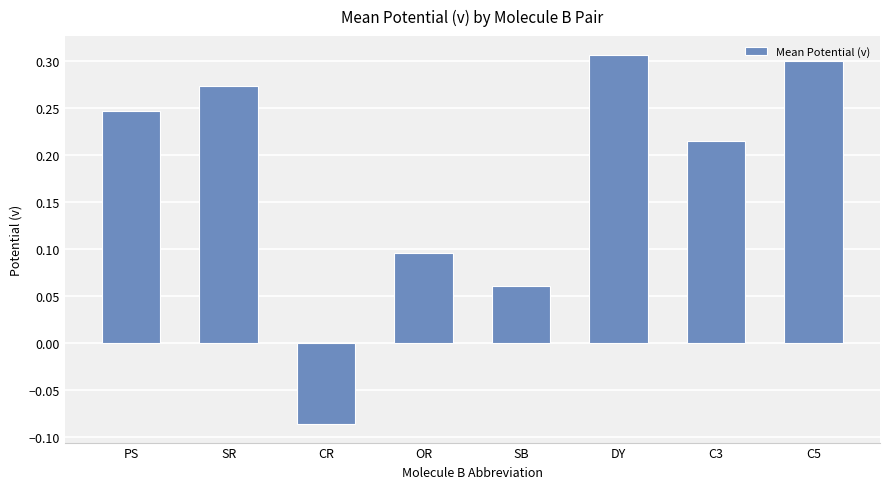

What is the difference between the maximum and minimum values?

0.4